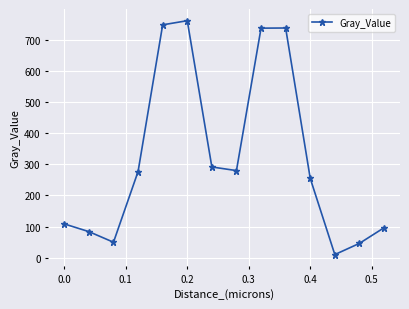

What is the sum of all values?

4477.8